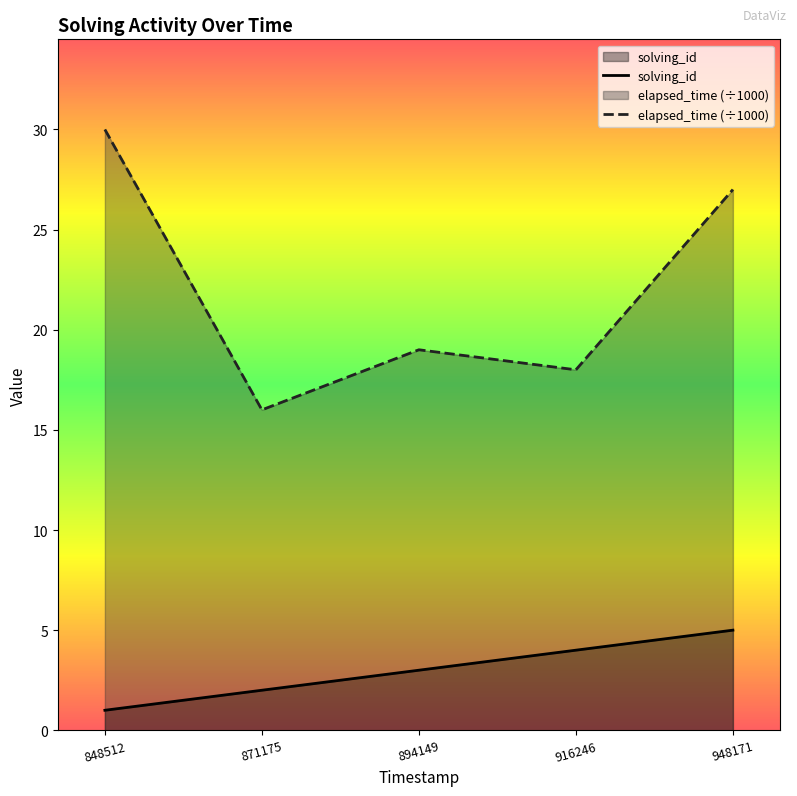

List the series in order of their peak value, highest first.

elapsed_time (÷1000), solving_id